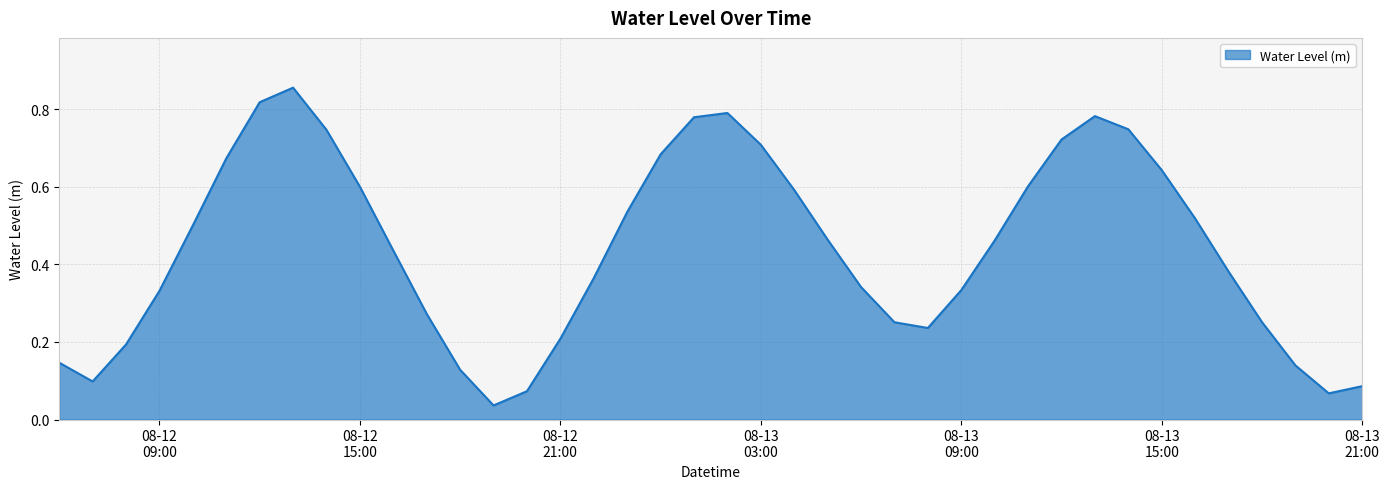

How many points are higher than both their immediate neighbors (excluding endpoints)?

3